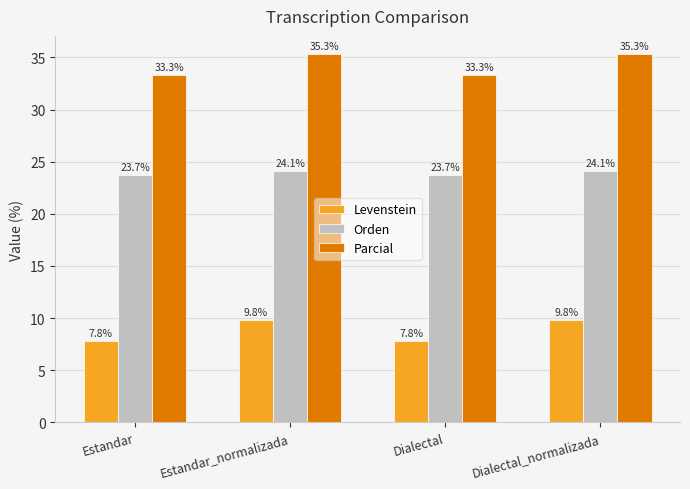

What is the value of the Orden bar at the 4th from the left?

24.1